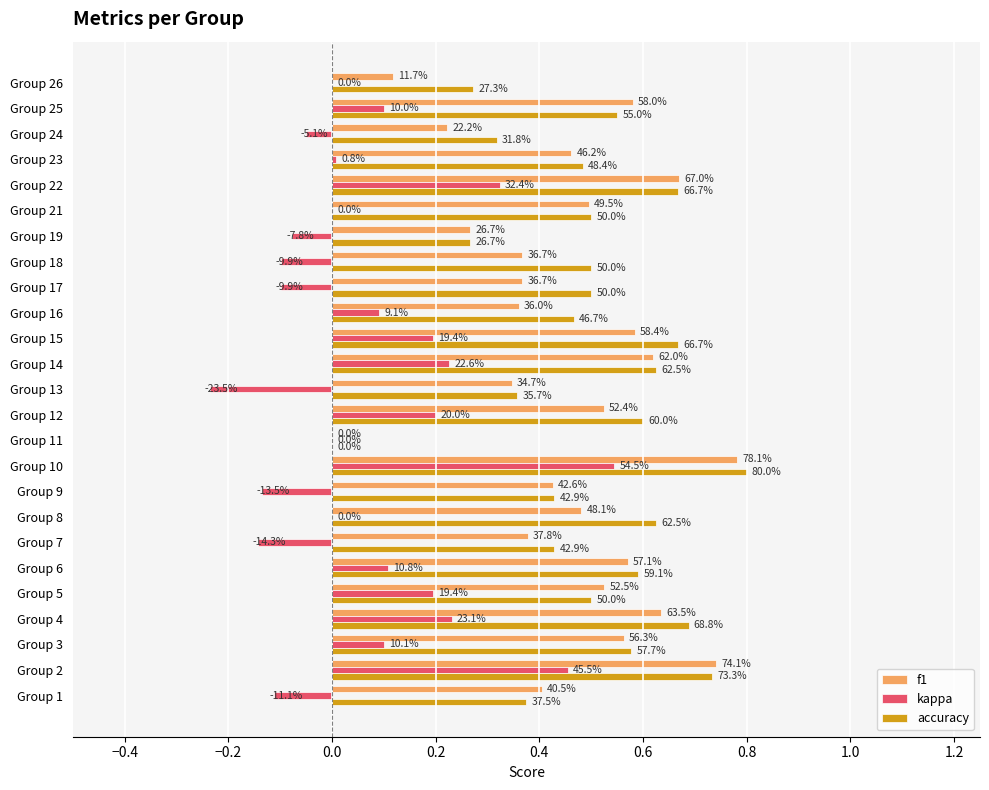

What are all the series names shown in the legend?

f1, kappa, accuracy